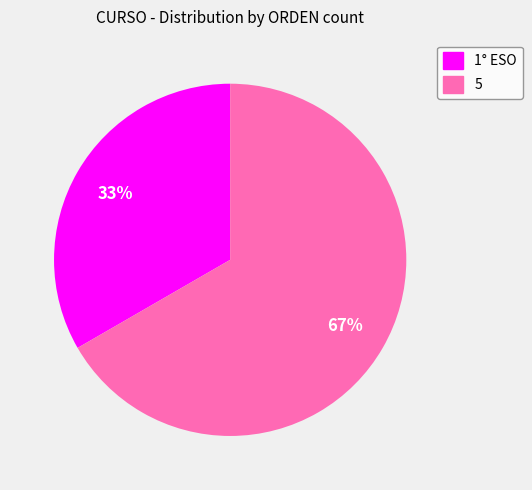

Rank the categories by value from highest to lowest.

5, 1° ESO